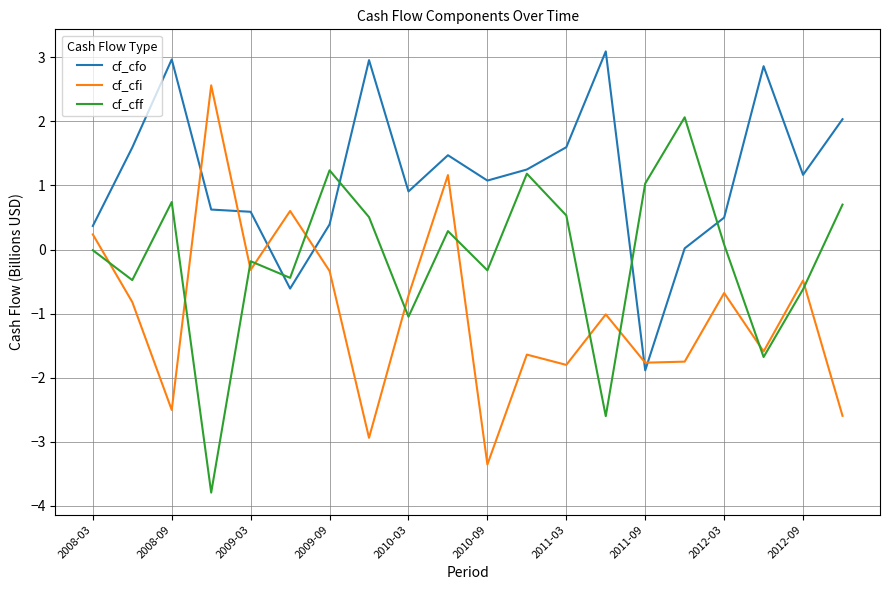

Rank the series by their average value, from highest to lowest.

cf_cfo, cf_cff, cf_cfi